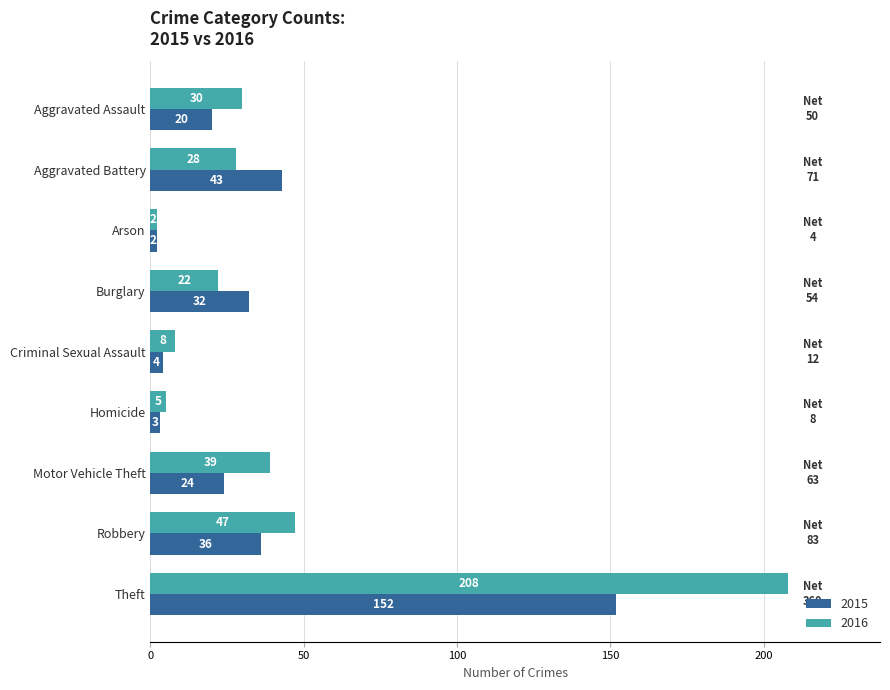

The value of 2015 at Motor Vehicle Theft is 40. True or false?

False